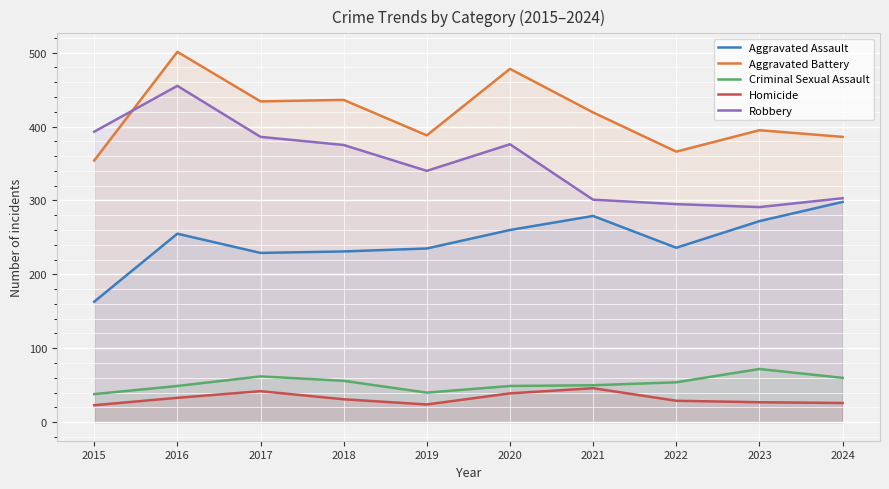

Which series changed the most between 2022 and 2023?

Aggravated Assault